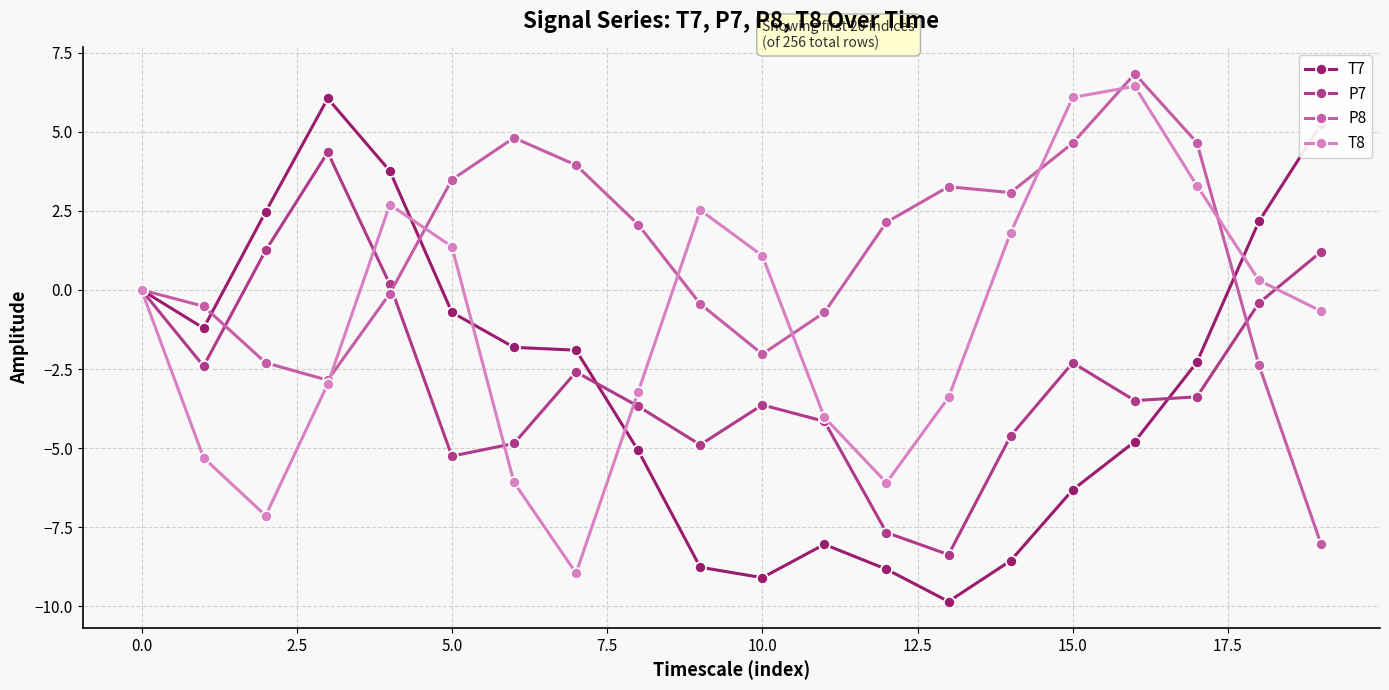

Is this an area chart (filled region under the line)?

No